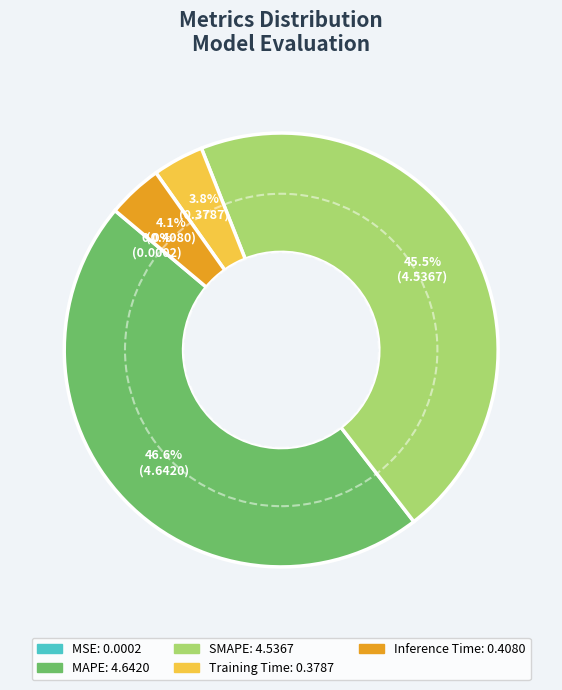

True or false: Inference Time accounts for 4% of the total.

True